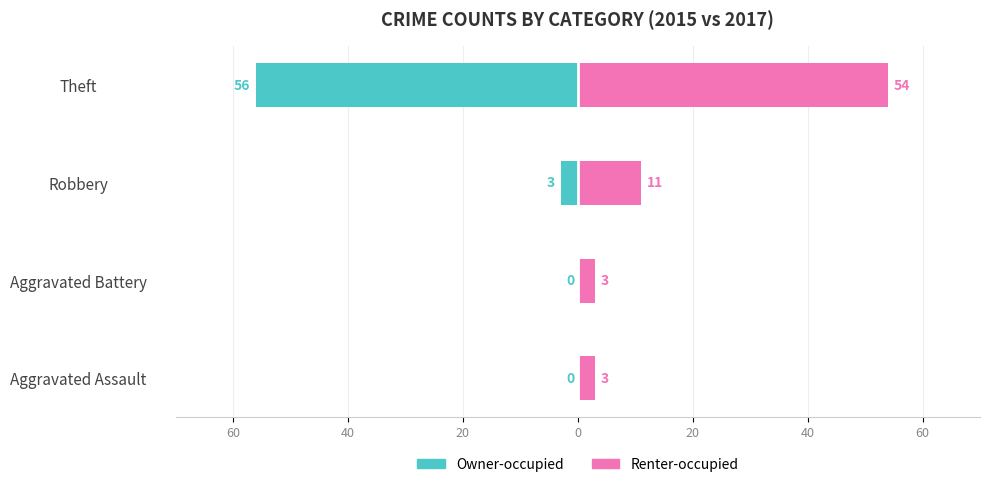

Reading right to left, what are all the values shown in this chart?

Owner-occupied: 0=-56	20=-3	40=0	60=0
Renter-occupied: 0=54	20=11	40=3	60=3